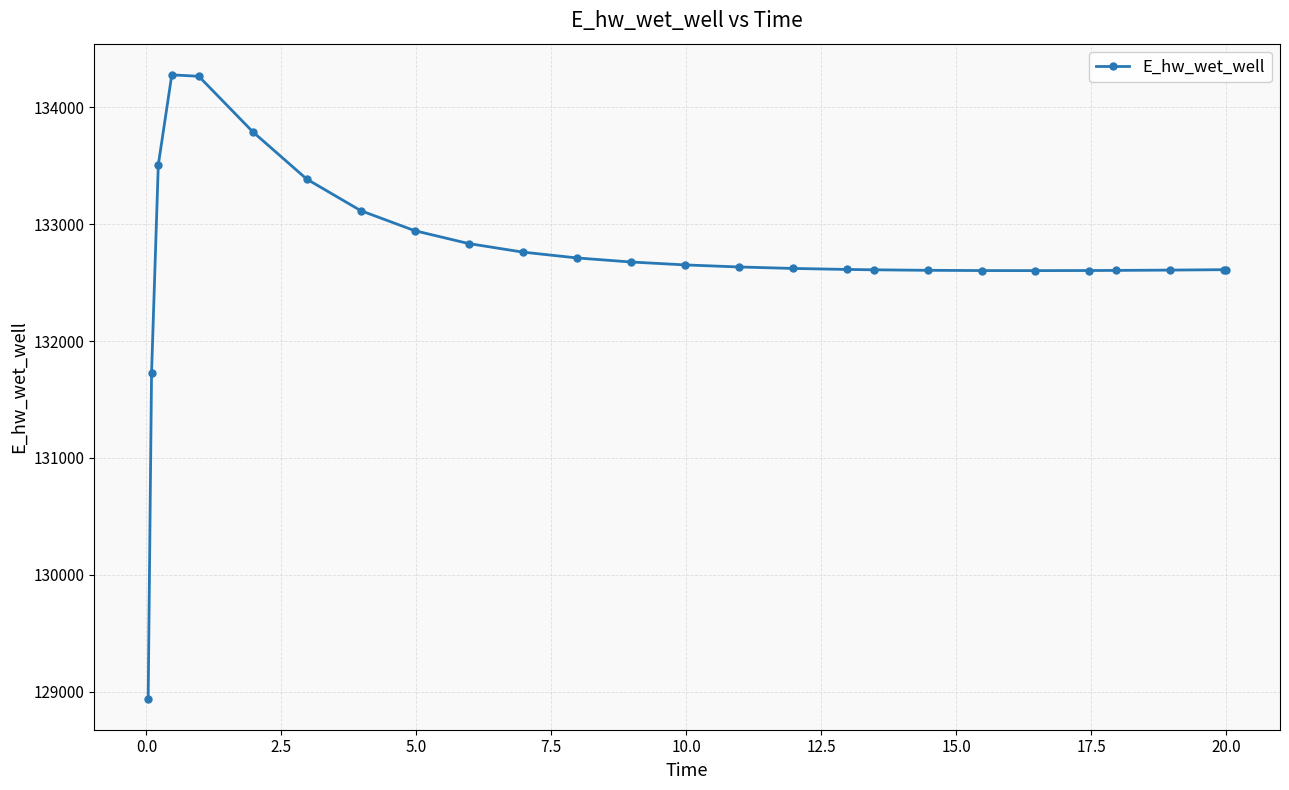

What is the maximum value shown in the chart?

134278.6